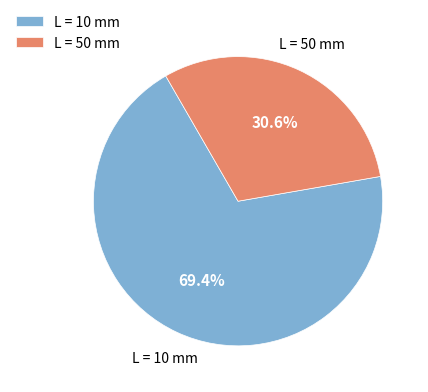

How many slices are in this pie chart?

2